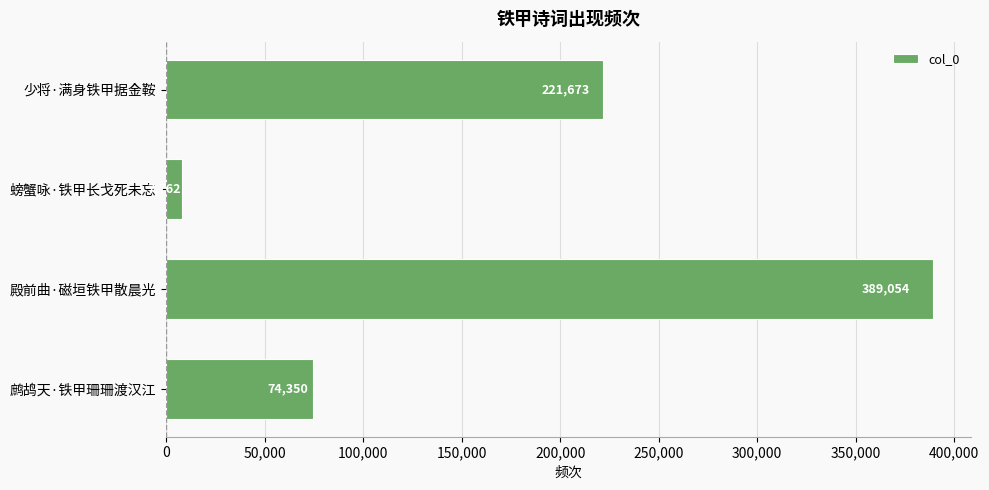

Are the bars horizontal?

Yes